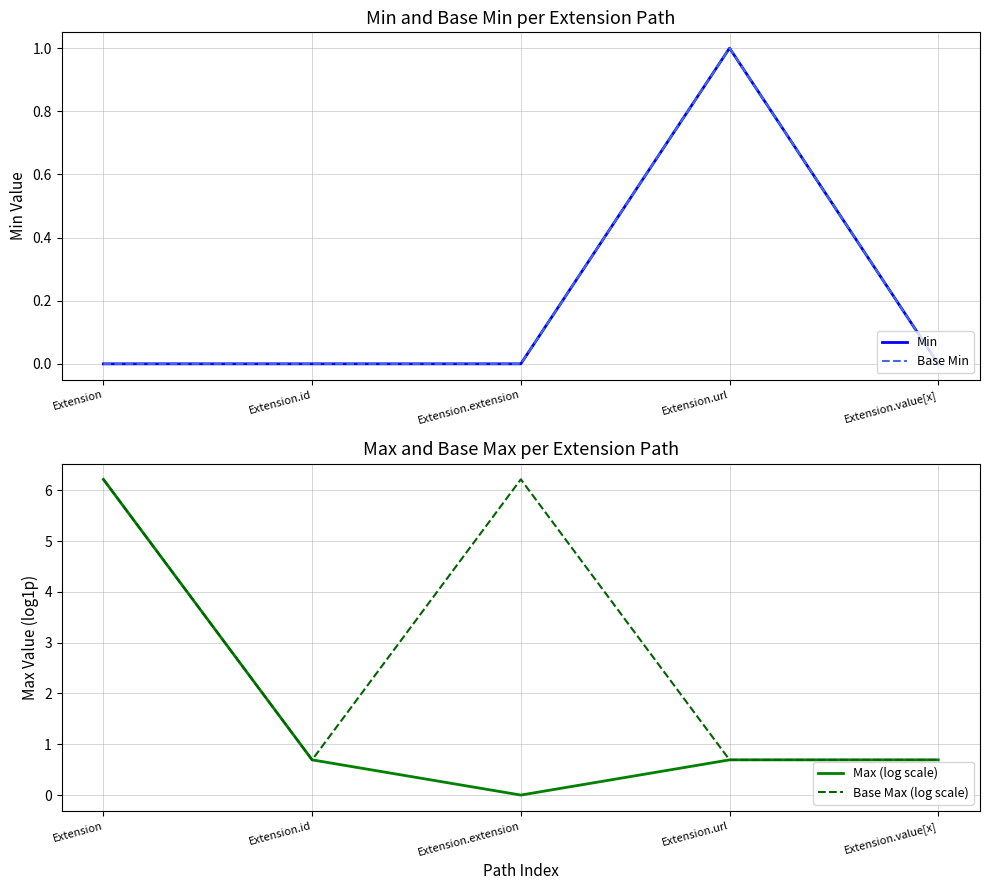

What is the label of the 4th point from the left?

Extension.url